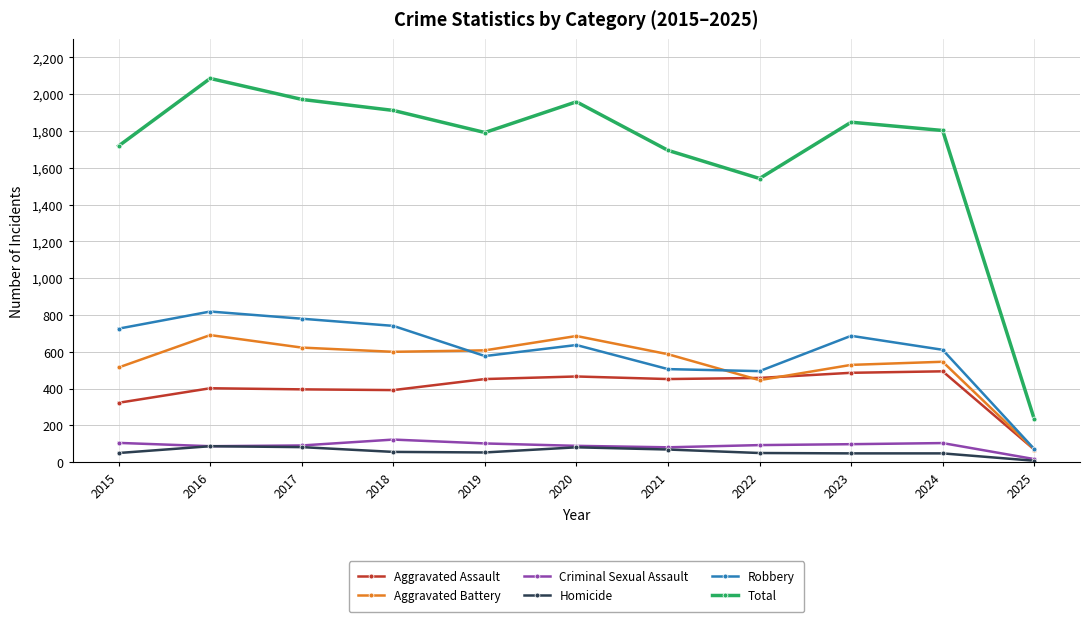

True or false: Aggravated Battery and Criminal Sexual Assault intersect in this chart.

False